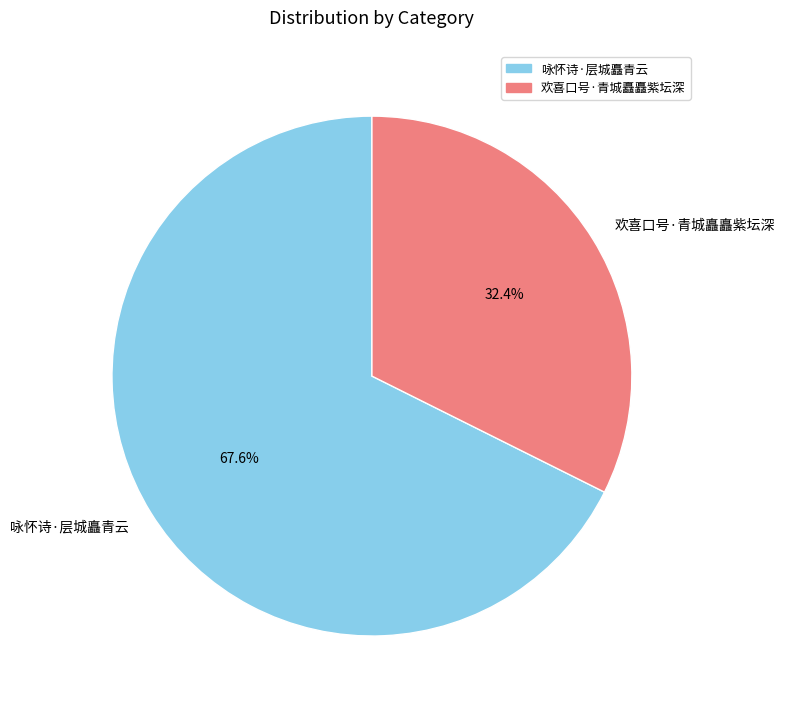

True or false: 欢喜口号·青城矗矗紫坛深 accounts for 32% of the total.

True